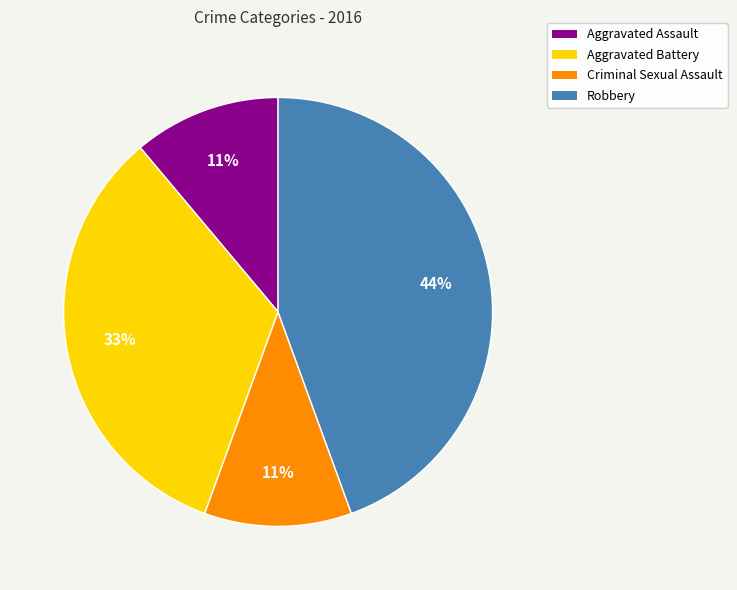

What percentage is the Criminal Sexual Assault slice, to the nearest percent?

11%